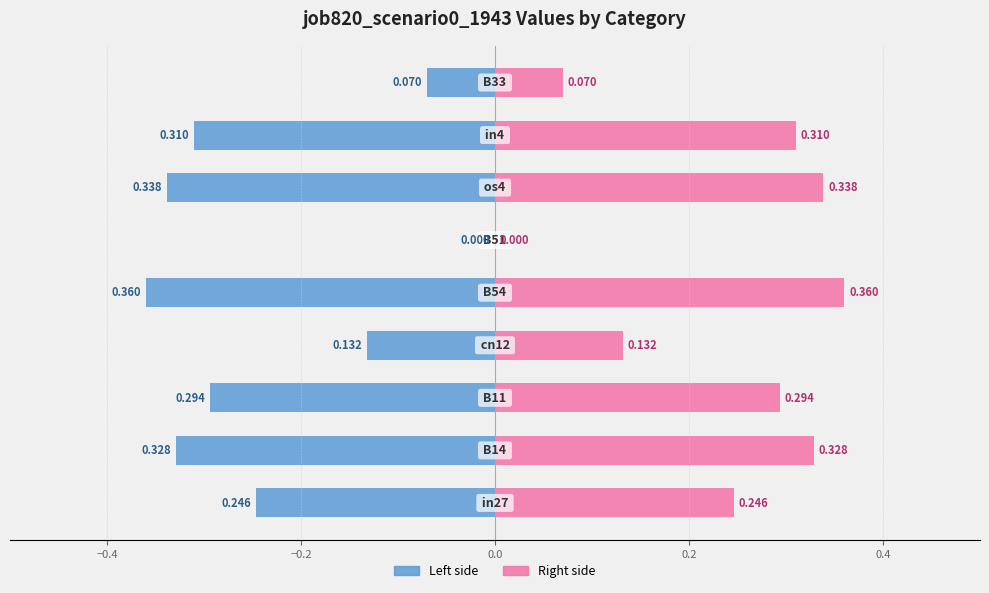

Rank the series by their average value, from lowest to highest.

job820_scenario0_1943 (left), job820_scenario0_1943 (right)